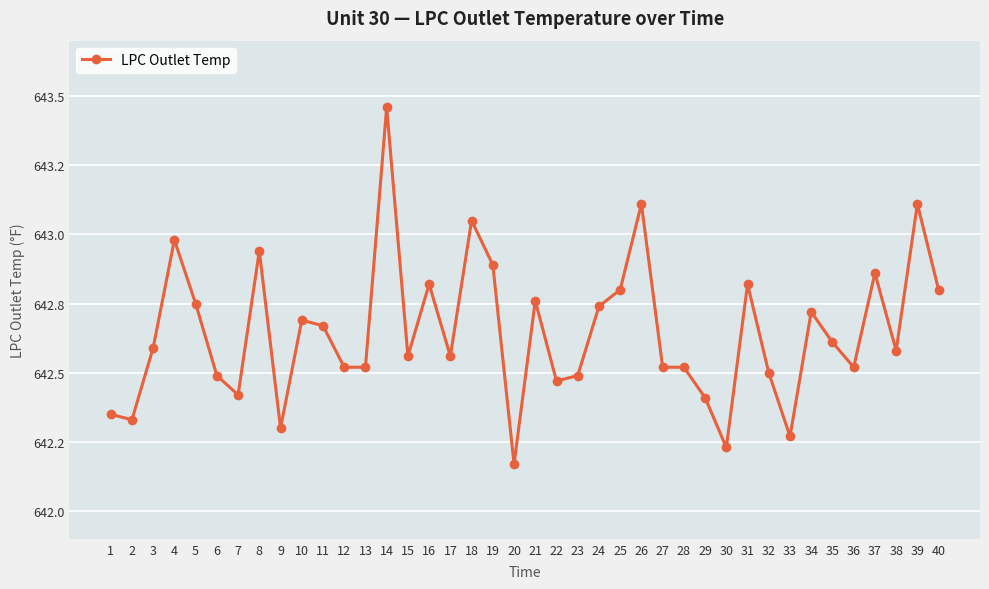

What is the maximum value shown in the chart?

643.5